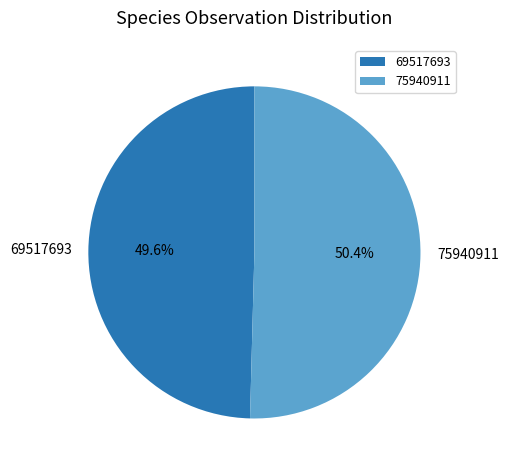

Rank the categories by value from highest to lowest.

75940911, 69517693